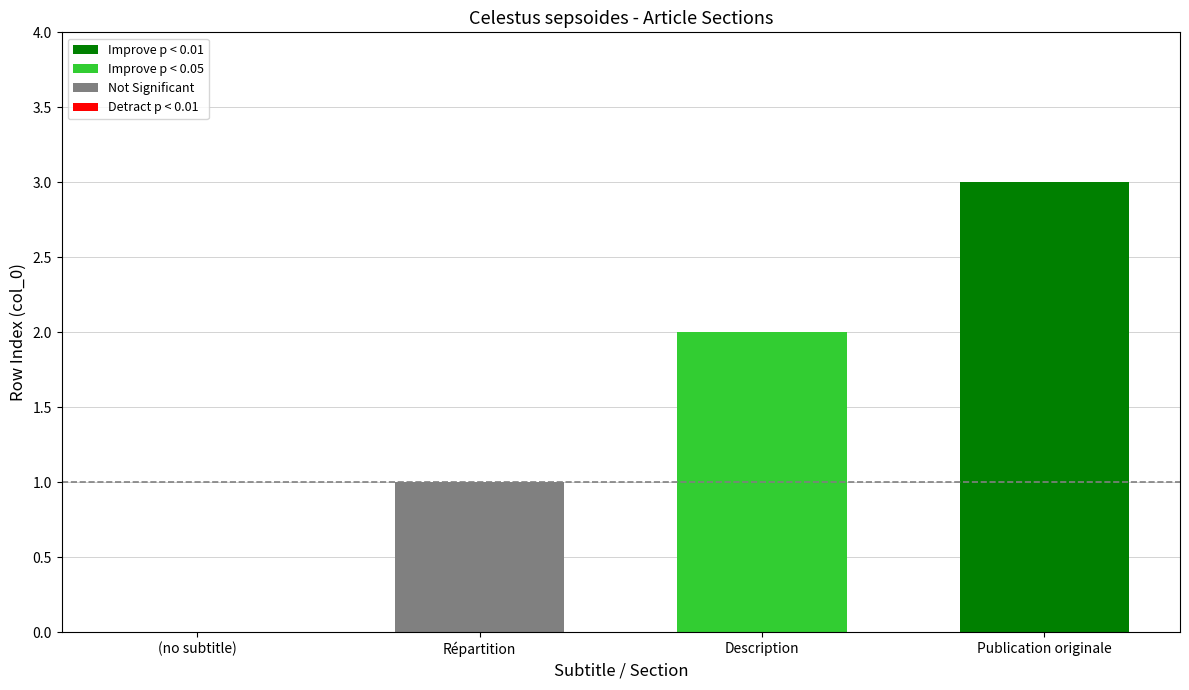

What is the maximum value for Improve p < 0.01?

3